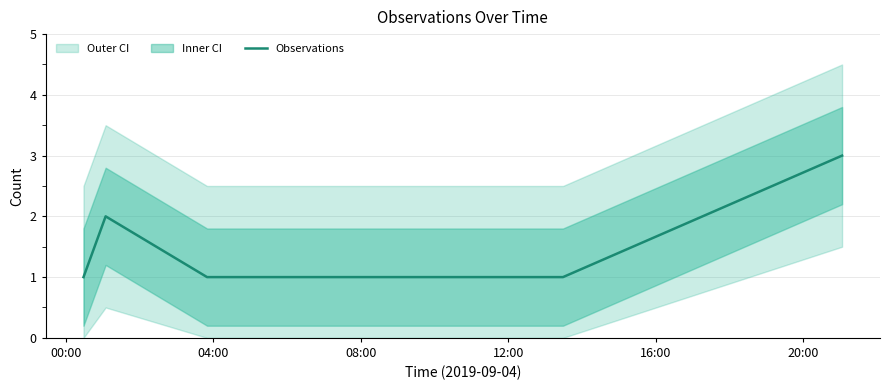

What is the maximum value shown in the chart?

3